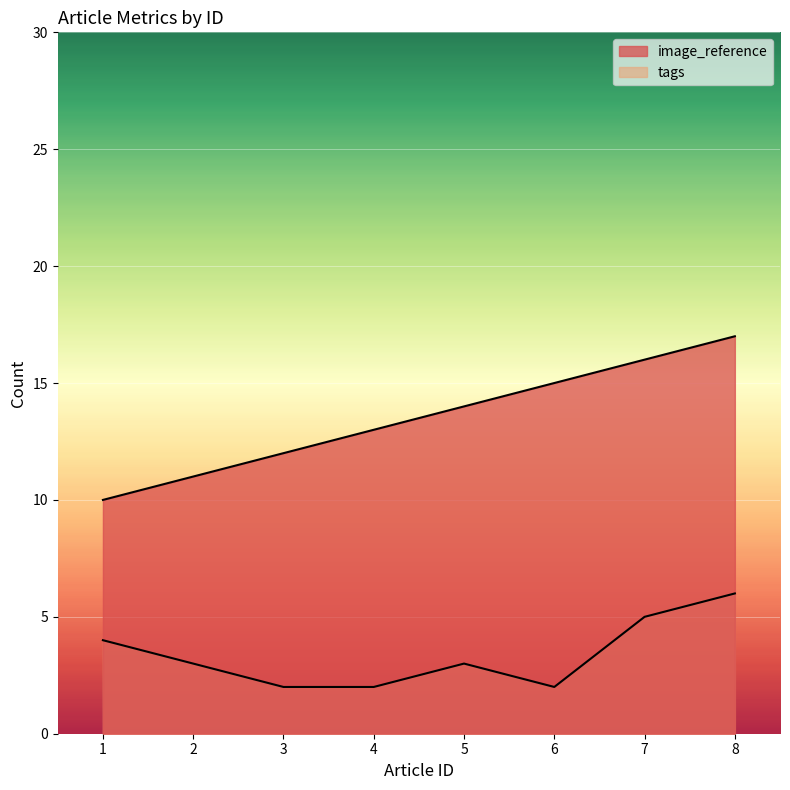

The tags series shows 3 at 2. True or false?

True